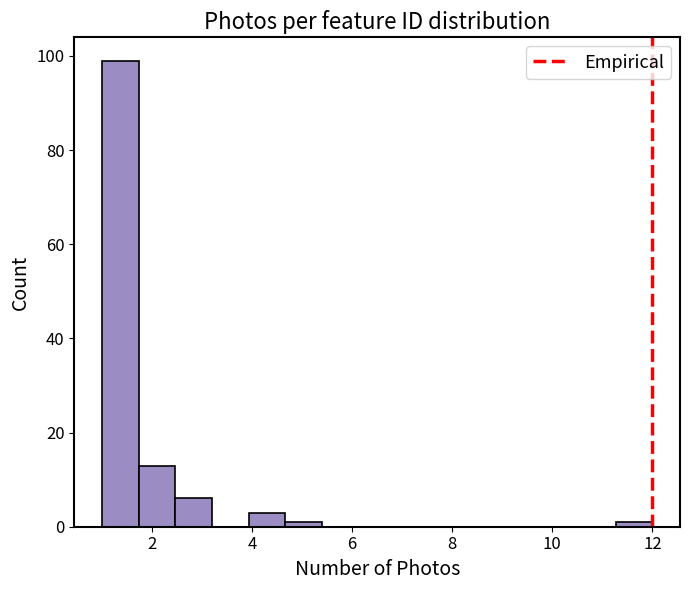

Around what value on the x-axis is the tallest bar? Give the approximate position of its centre, as read against the axis.

1.4